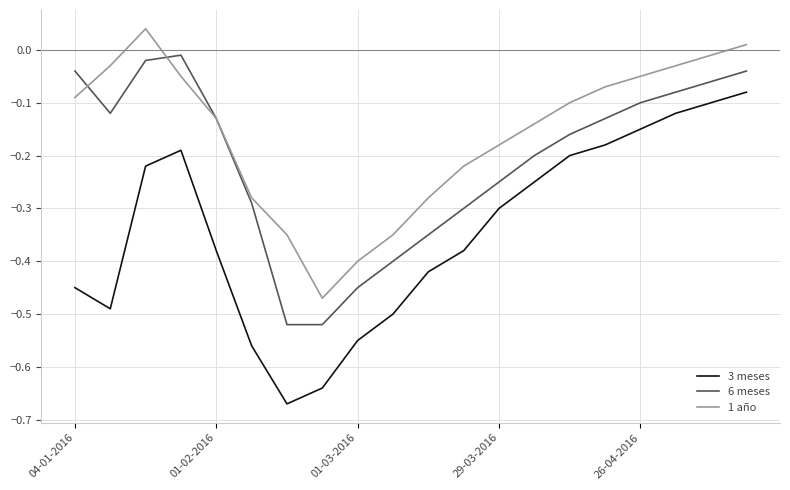

Which series has the widest spread of values?

3 meses